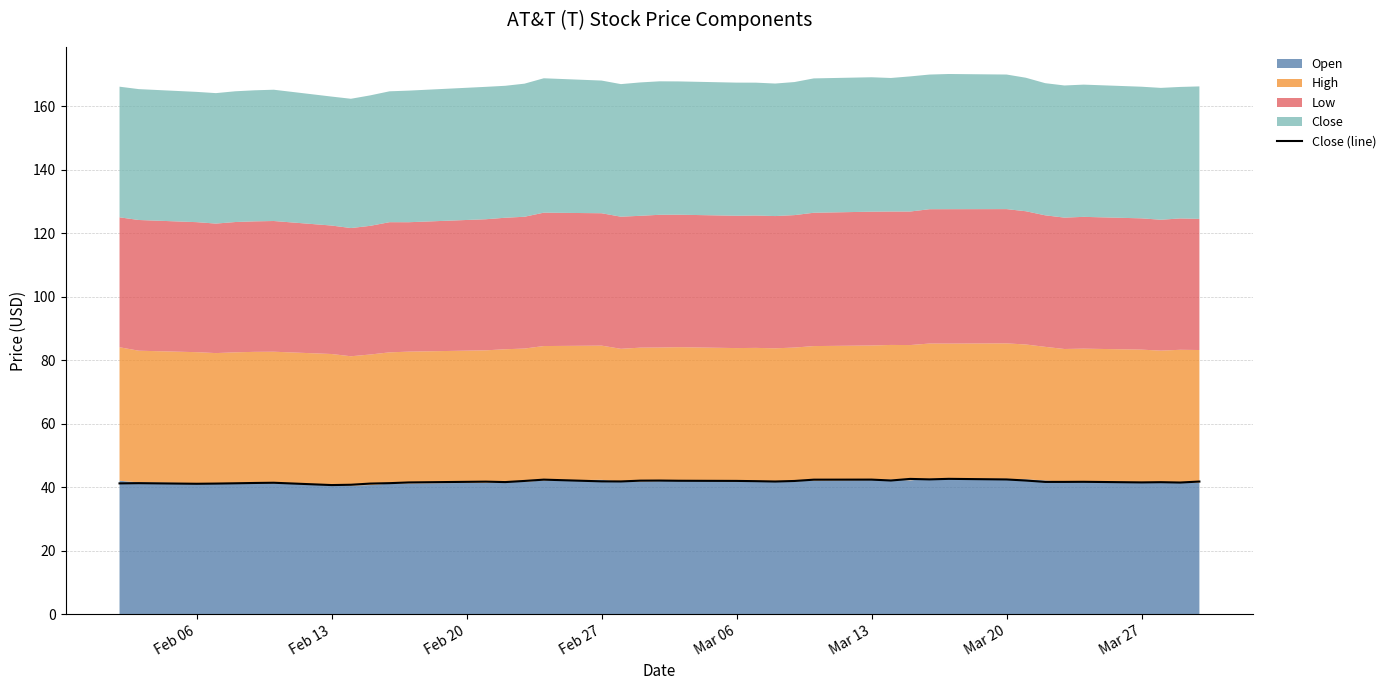

The Close (line) series shows 42.4 at Mar 20. True or false?

True